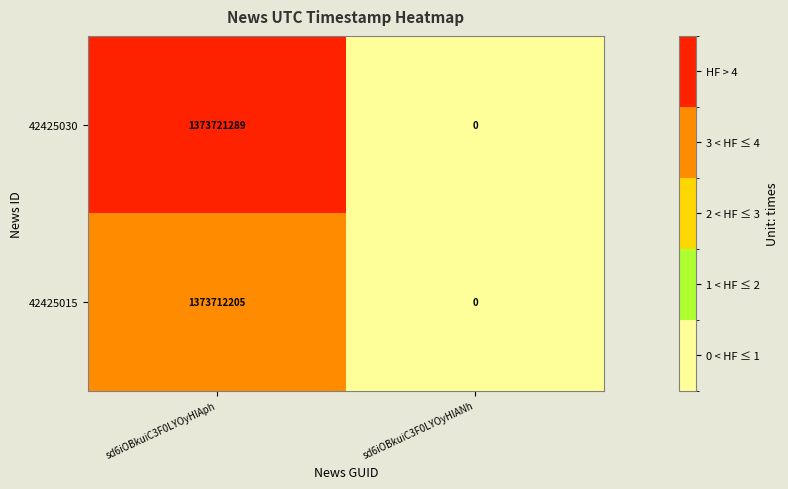

What is the sum of the 42425015 values at sd6iOBkuiC3F0LYOyHlANh and sd6iOBkuiC3F0LYOyHlAph?

1373712205